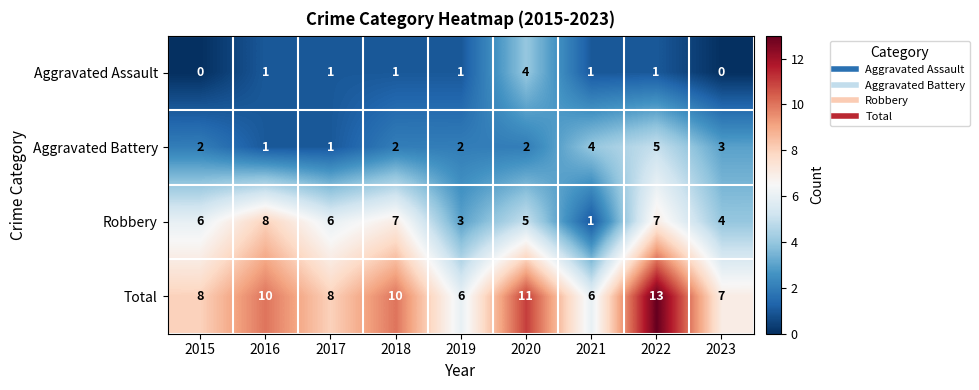

Which category has the highest value across all series?

2022